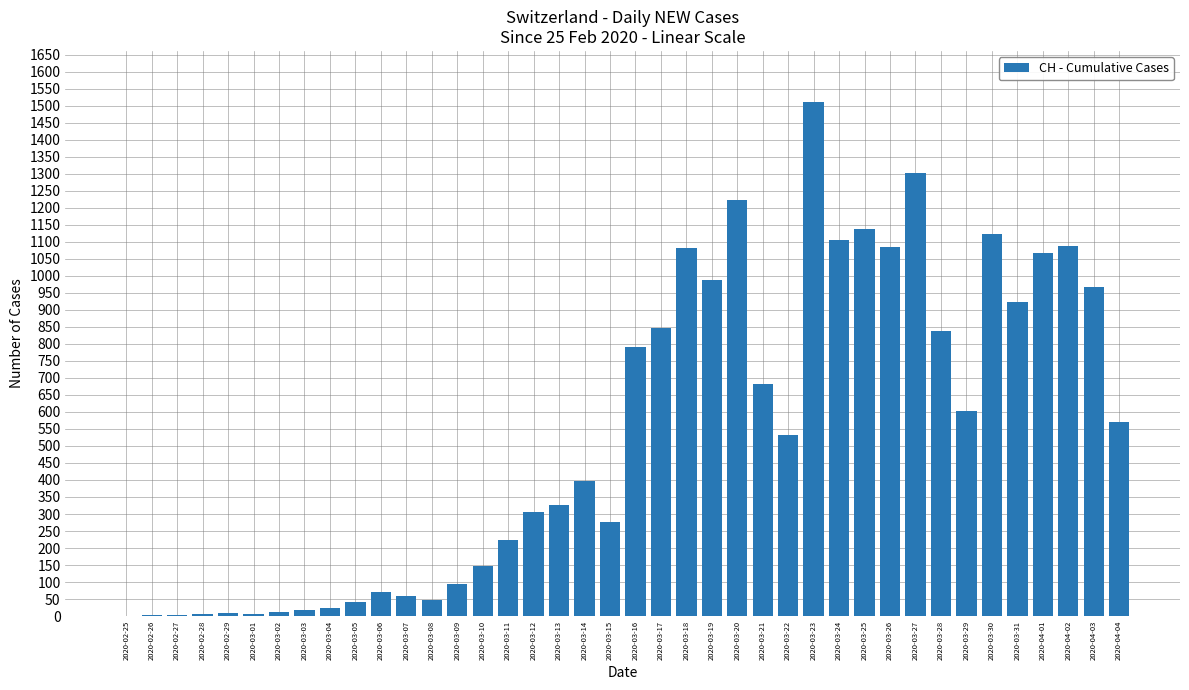

Approximately how many times larger is the value at 2020-03-02 compared to 2020-03-08?

0.2